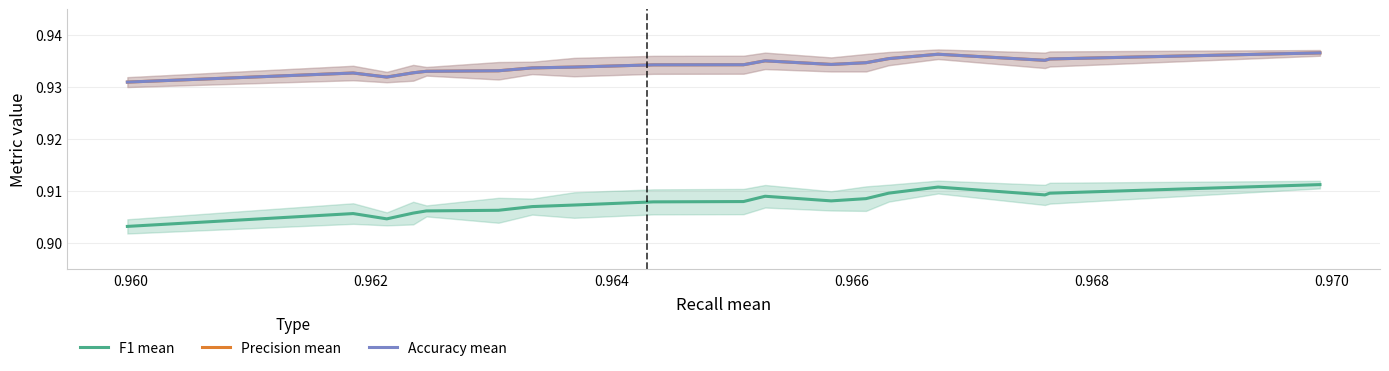

What is the highest value of the Accuracy mean series?

0.9